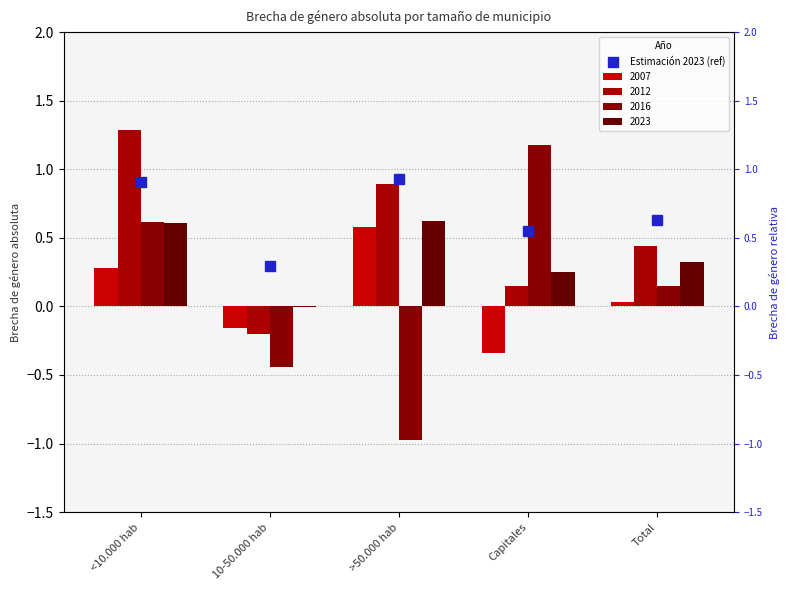

At how many categories does at least one series exceed 0?

4